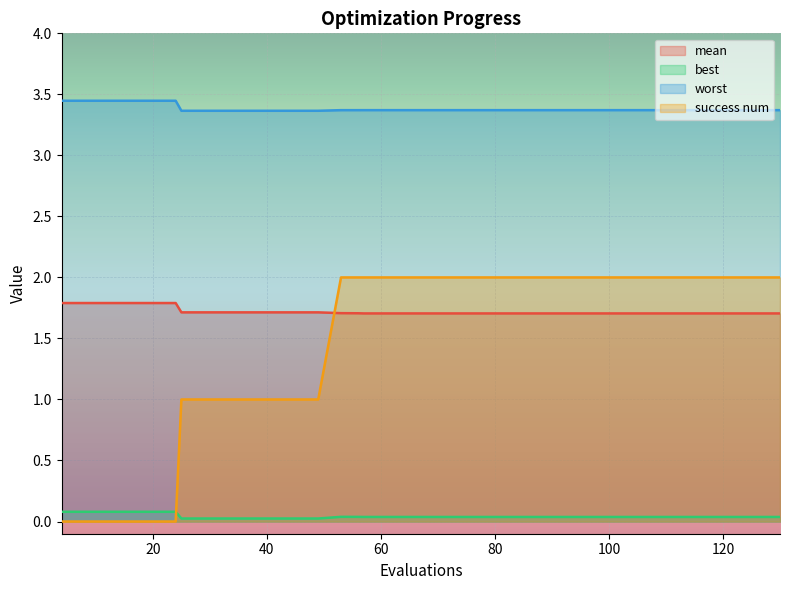

True or false: worst has more than 2 interior local peaks.

False